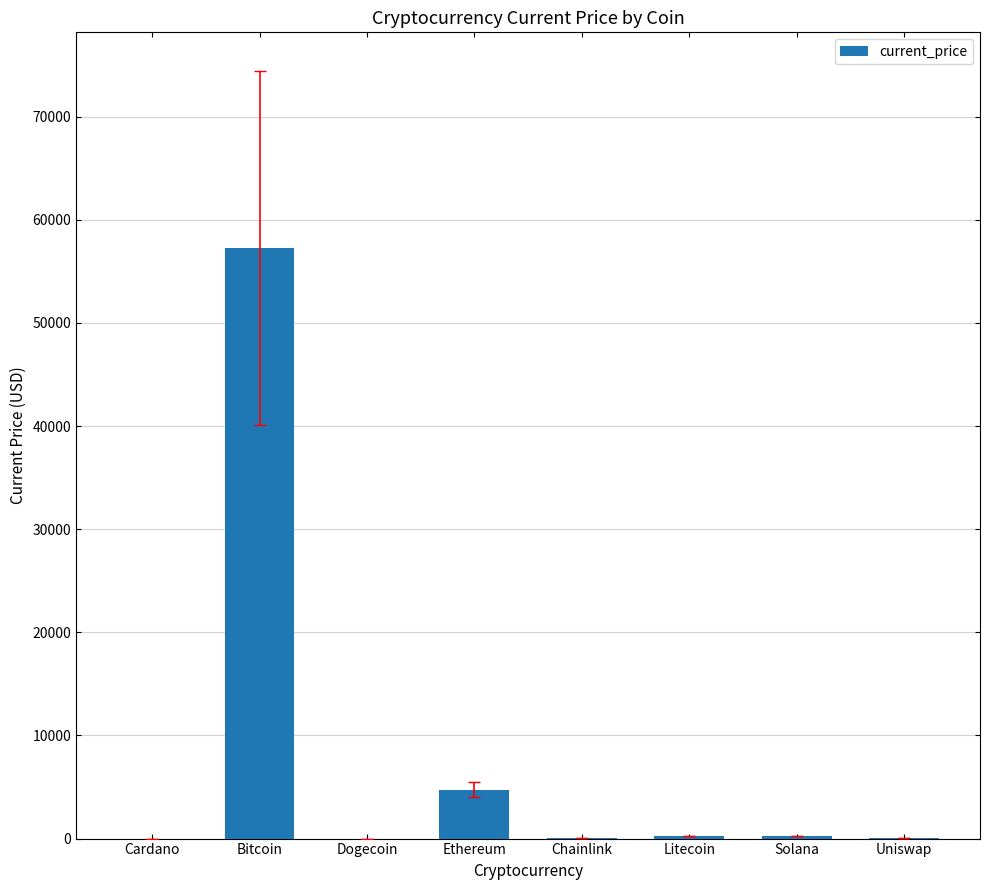

What is the sum of all values?

62488.3